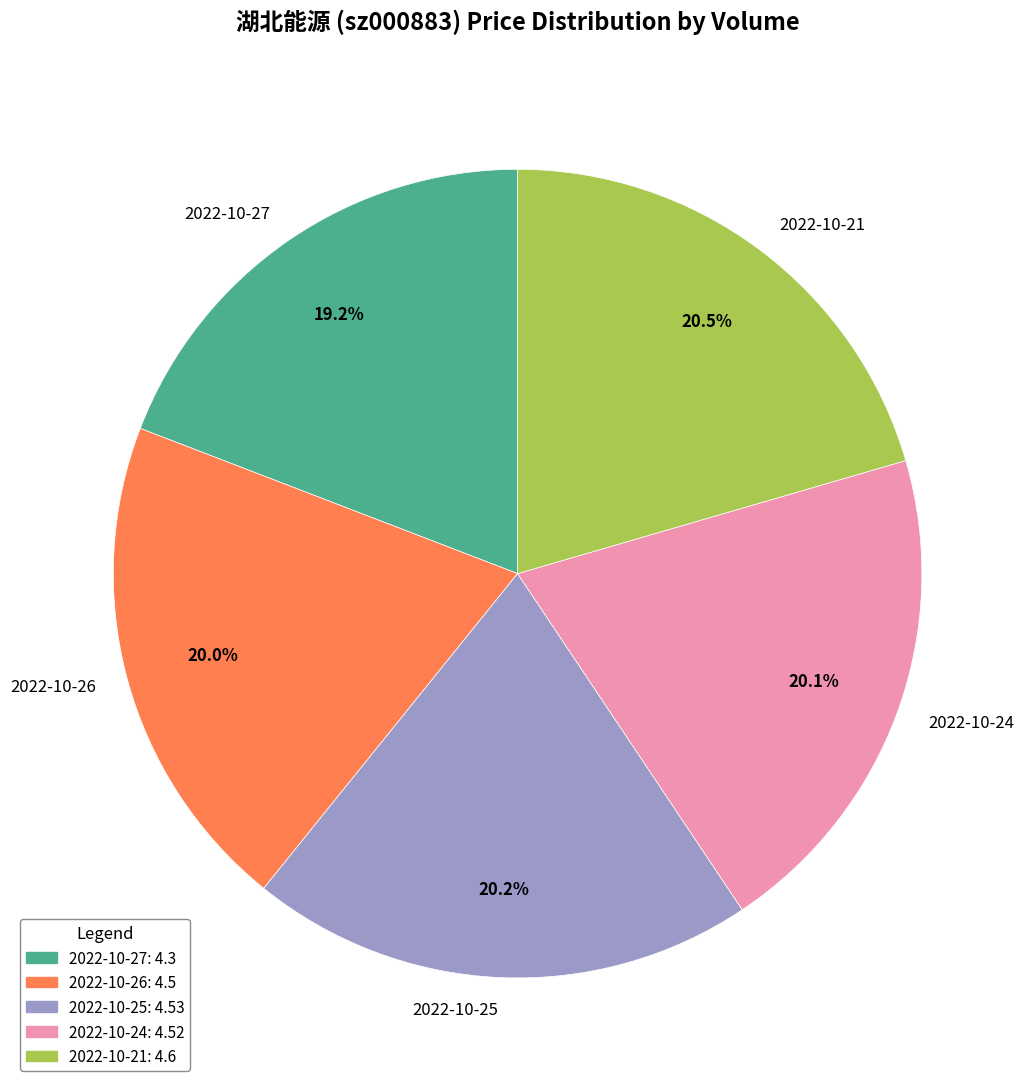

Which category has the smallest portion of the pie?

2022-10-27